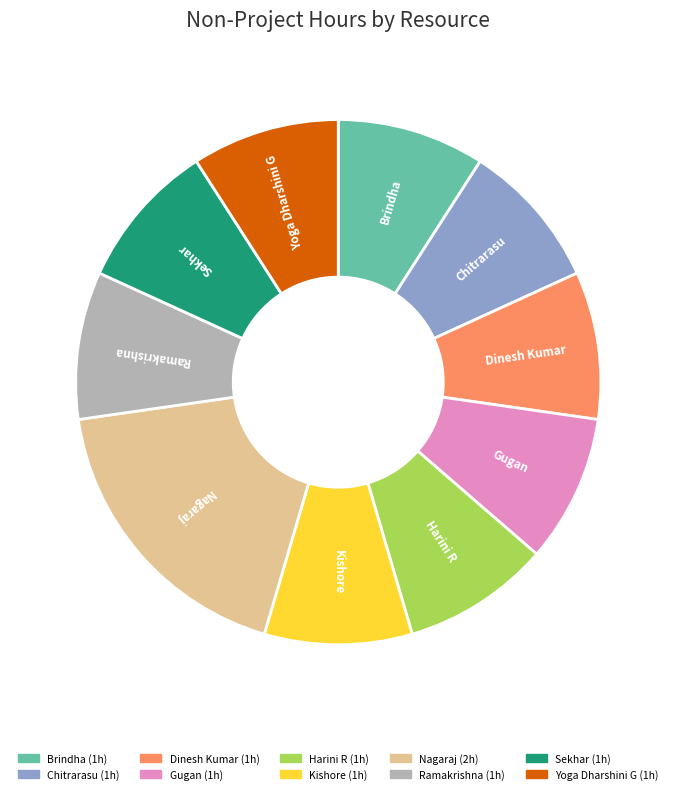

Which category has the biggest portion of the pie?

Nagaraj